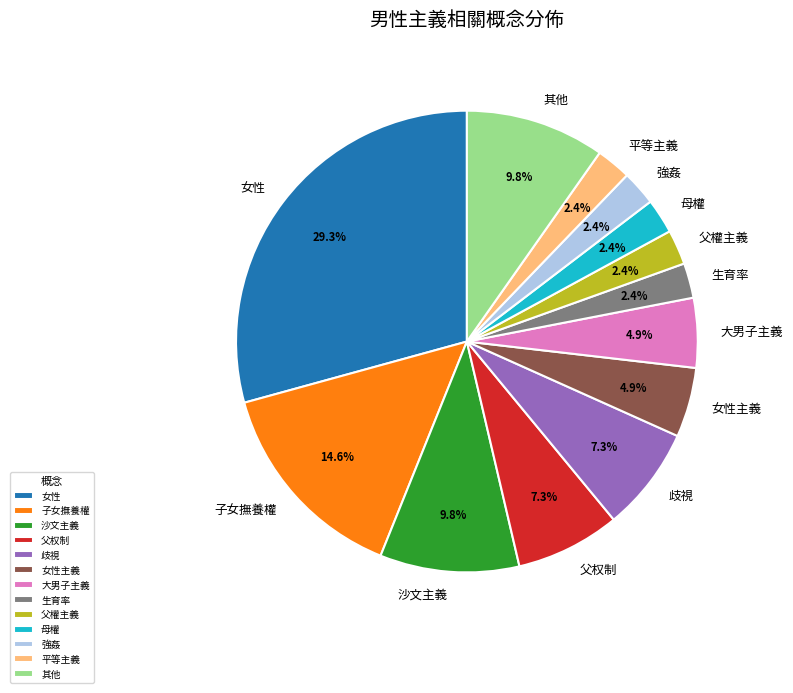

Which slice is the largest?

女性